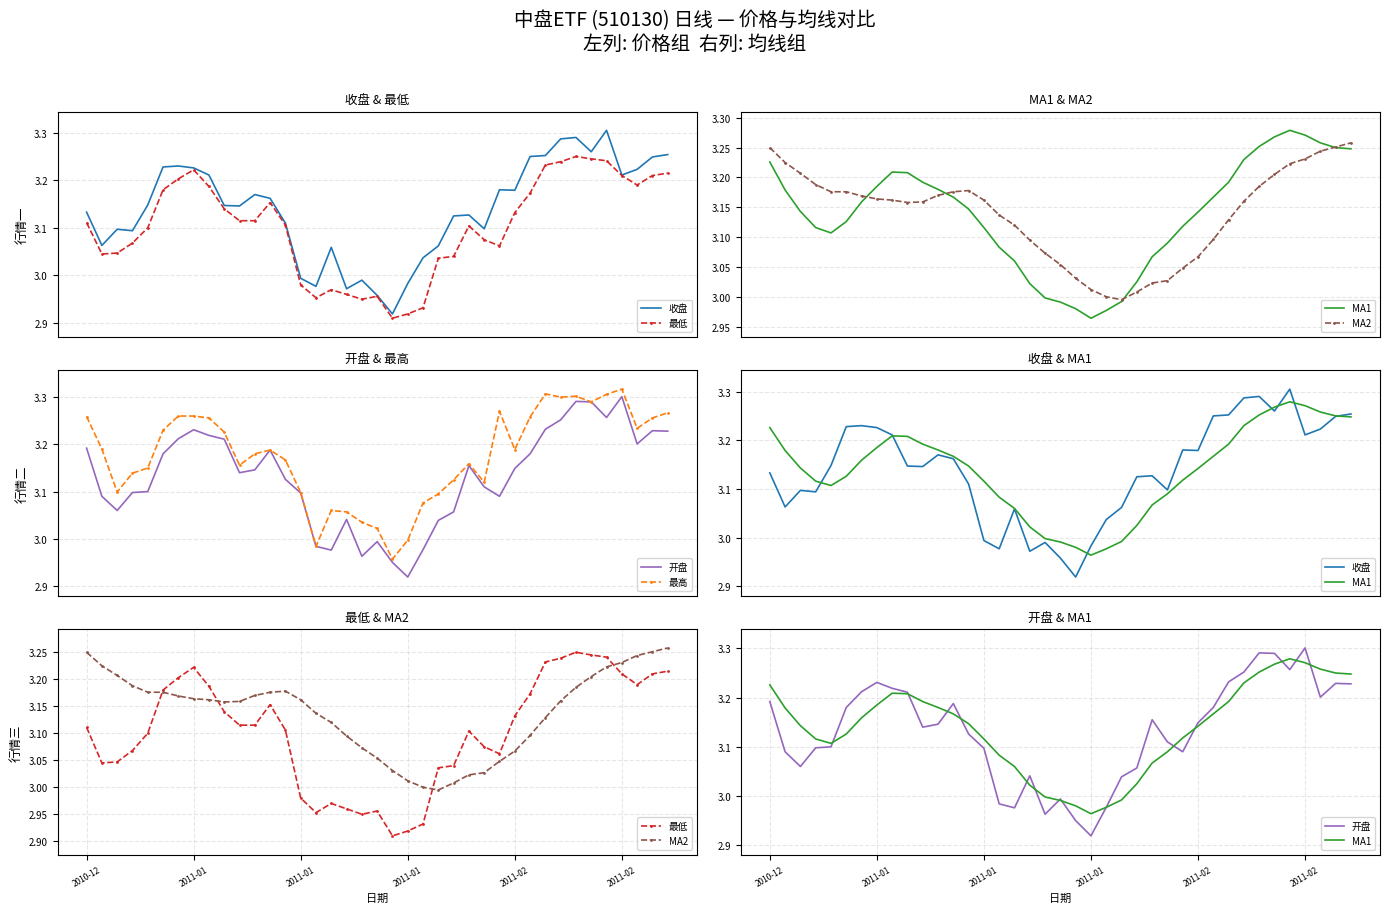

At which category does 开盘 reach its first local peak?

2011-01